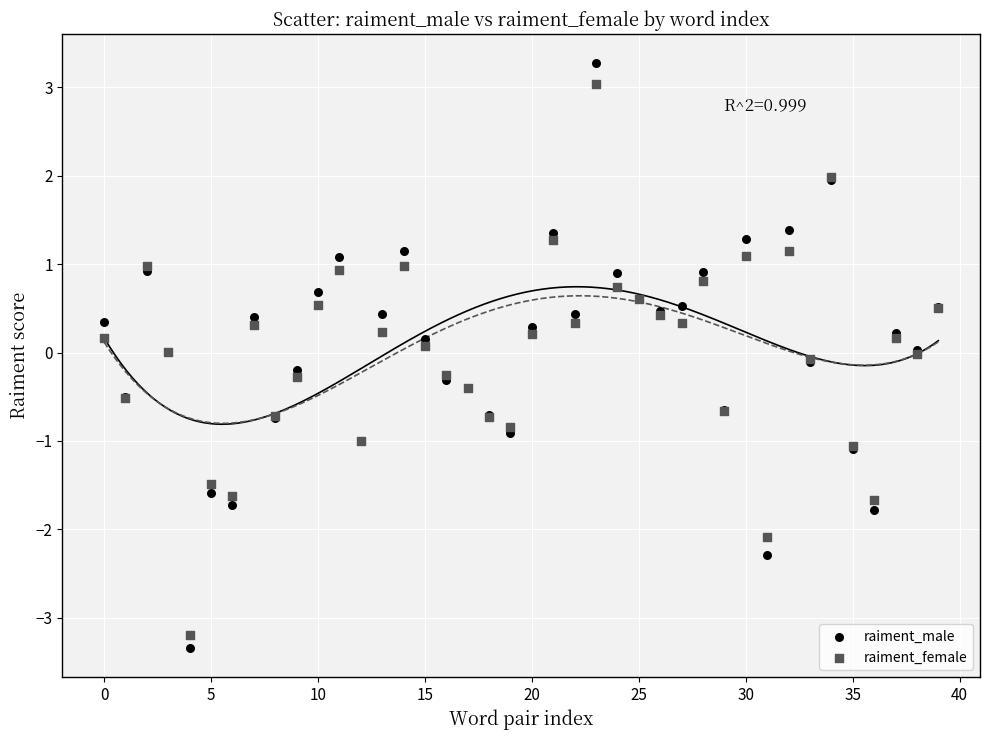

Which series has the widest spread of Y values?

raiment_male